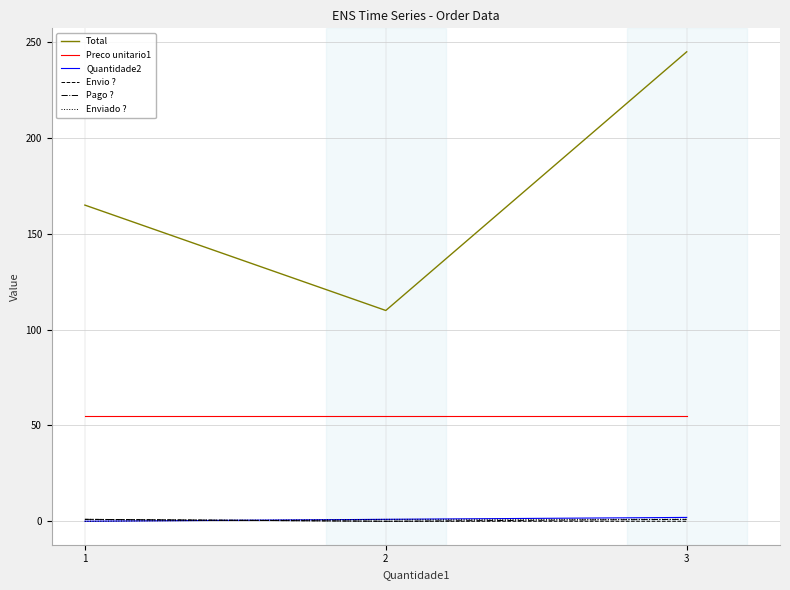

Count the number of categories in the chart.

3